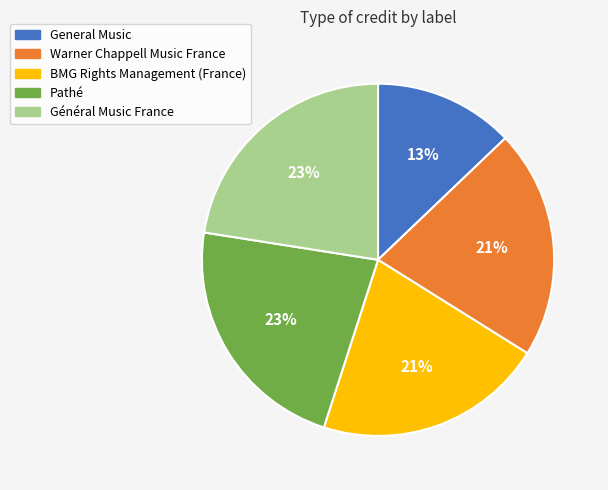

True or false: Warner Chappell Music France accounts for 8% of the total.

False